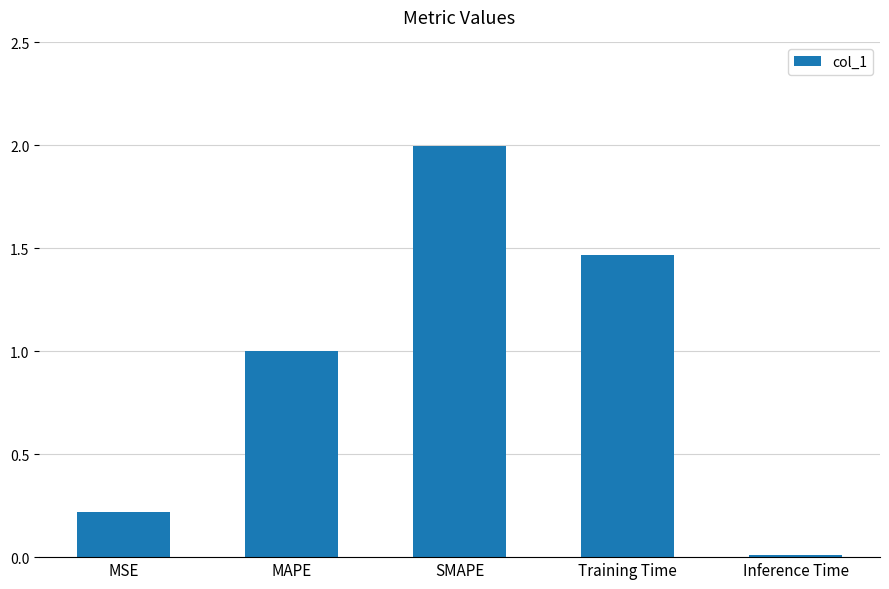

Which label corresponds to the smallest value in the chart?

Inference Time